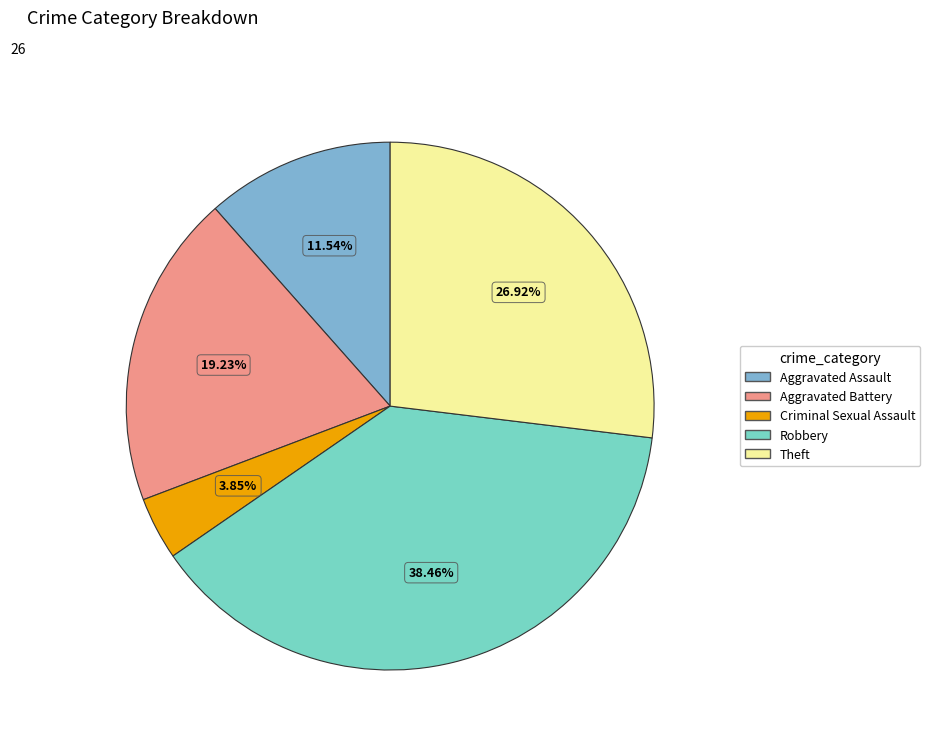

To the nearest percent, what is the difference between the largest and smallest slice percentages?

35%